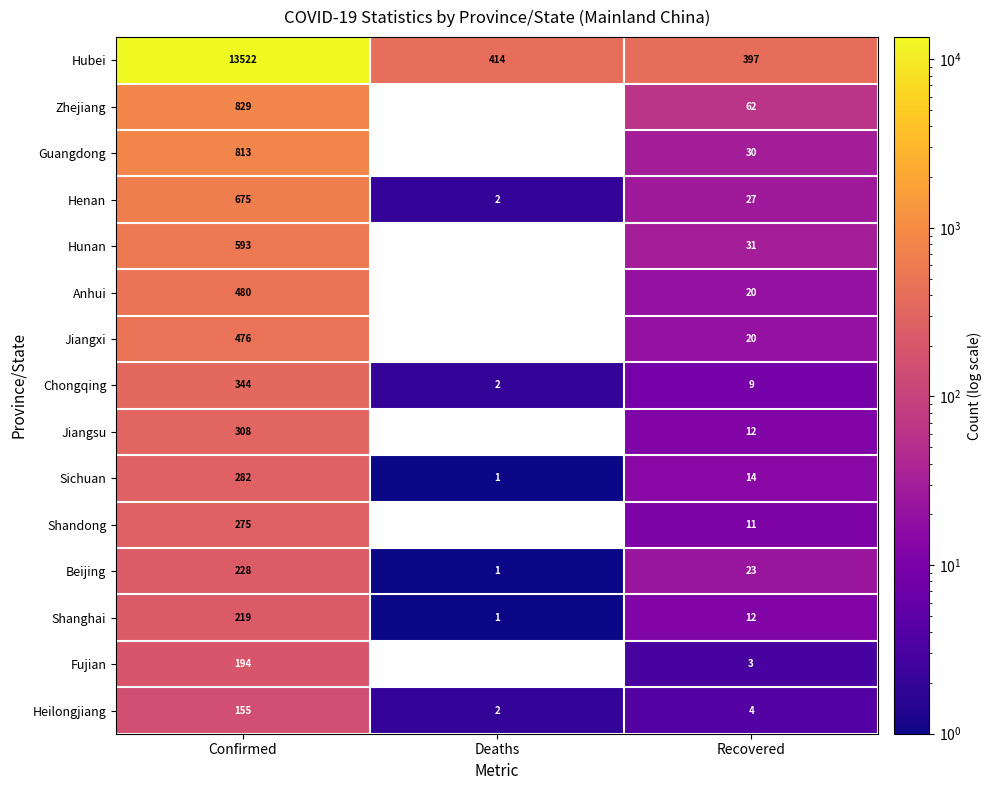

Rank the series by their maximum value, from lowest to highest.

Heilongjiang, Fujian, Shanghai, Beijing, Shandong, Sichuan, Jiangsu, Chongqing, Jiangxi, Anhui, Hunan, Henan, Guangdong, Zhejiang, Hubei